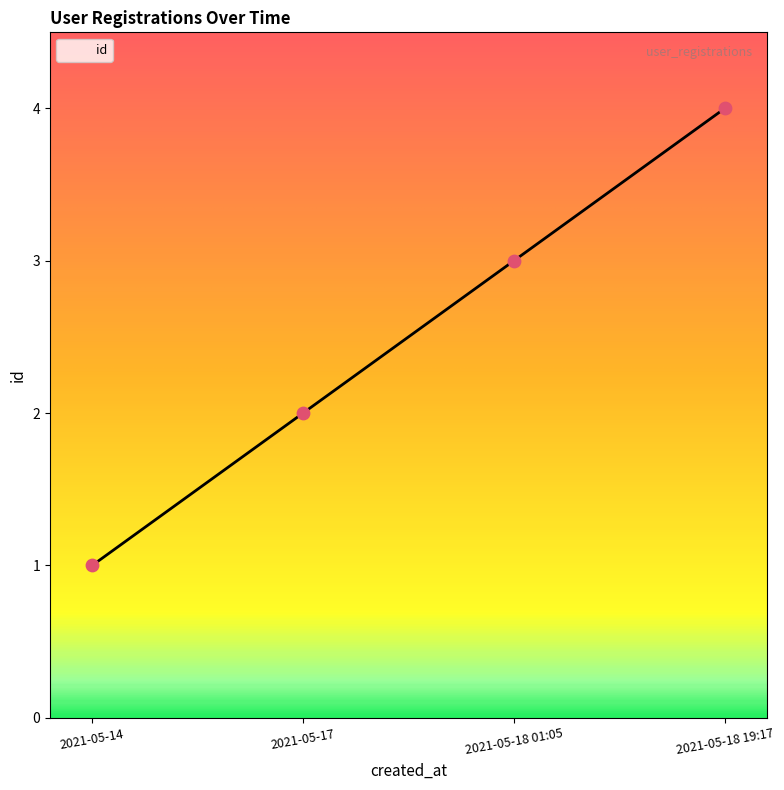

Which has a higher value, 2021-05-18 01:05 or 2021-05-18 19:17?

2021-05-18 19:17